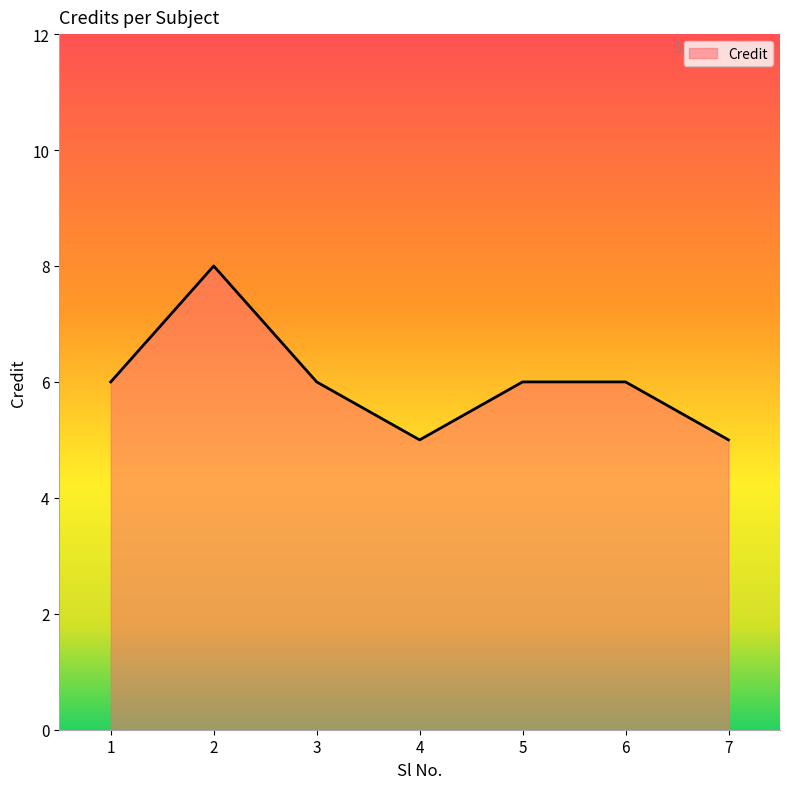

At which category does the data reach its first local valley?

4